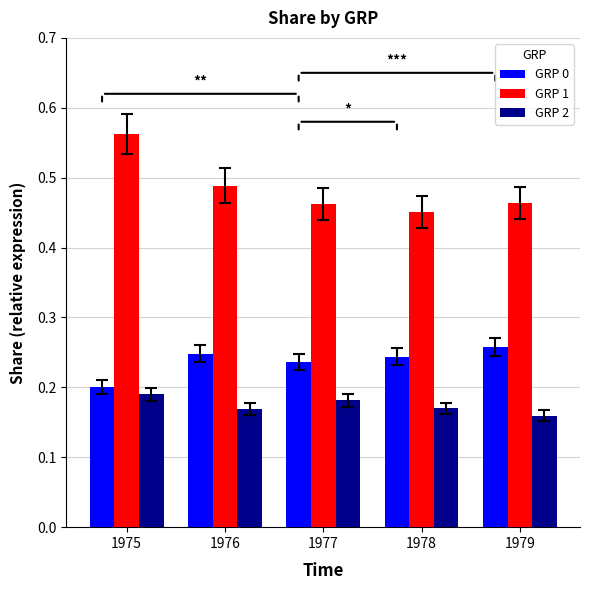

What is the sum of the GRP 2 values at 1977 and 1978?

0.4